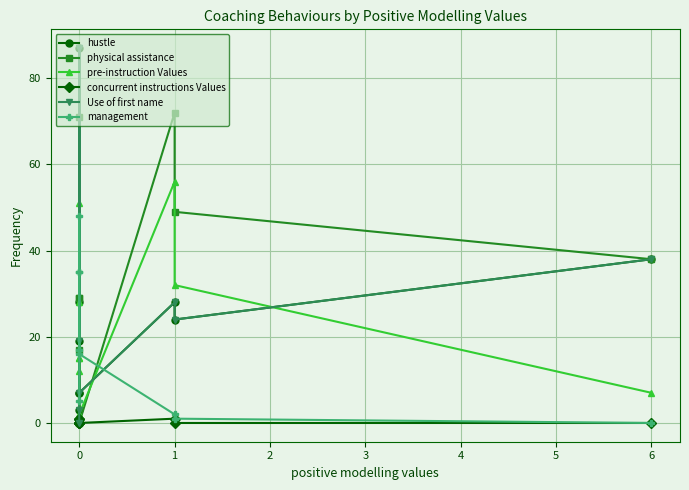

In pre-instruction Values, how many points are lower than both neighbors (excluding endpoints)?

2